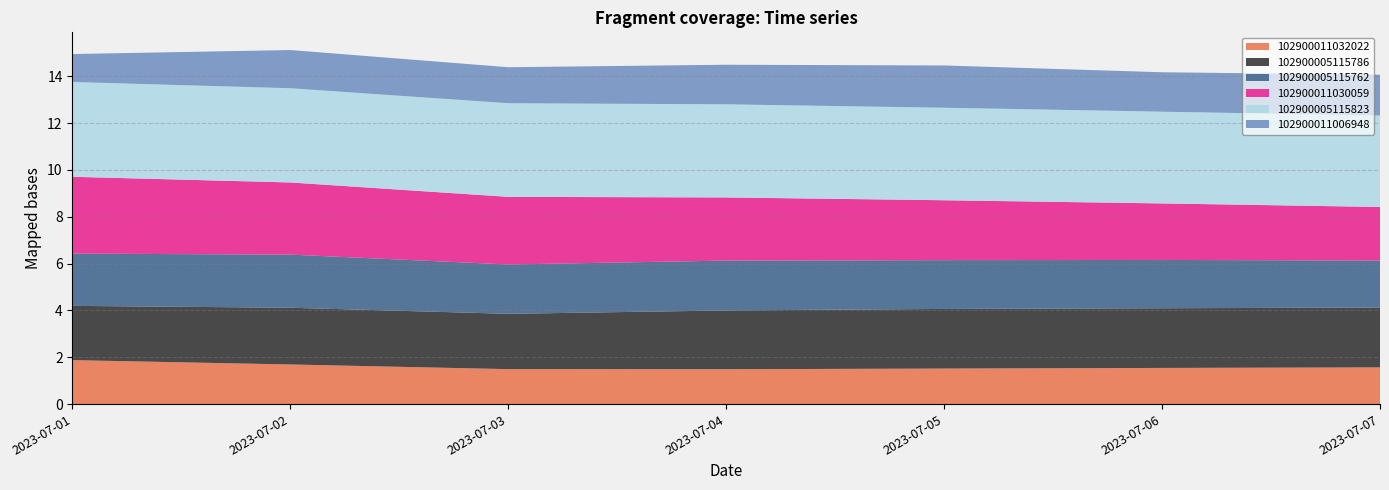

Reading right to left, what are all the values shown in this chart?

102900011032022: 2023-07-07=1.6	2023-07-06=1.5	2023-07-05=1.5	2023-07-04=1.5	2023-07-03=1.5	2023-07-02=1.7	2023-07-01=1.9
102900005115786: 2023-07-07=2.6	2023-07-06=2.5	2023-07-05=2.5	2023-07-04=2.5	2023-07-03=2.4	2023-07-02=2.4	2023-07-01=2.3
102900005115762: 2023-07-07=2.0	2023-07-06=2.1	2023-07-05=2.1	2023-07-04=2.1	2023-07-03=2.1	2023-07-02=2.3	2023-07-01=2.2
102900011030059: 2023-07-07=2.3	2023-07-06=2.4	2023-07-05=2.6	2023-07-04=2.7	2023-07-03=2.9	2023-07-02=3.1	2023-07-01=3.3
102900005115823: 2023-07-07=3.9	2023-07-06=3.9	2023-07-05=3.9	2023-07-04=4.0	2023-07-03=4.0	2023-07-02=4.0	2023-07-01=4.0
102900011006948: 2023-07-07=1.7	2023-07-06=1.7	2023-07-05=1.8	2023-07-04=1.7	2023-07-03=1.5	2023-07-02=1.6	2023-07-01=1.2